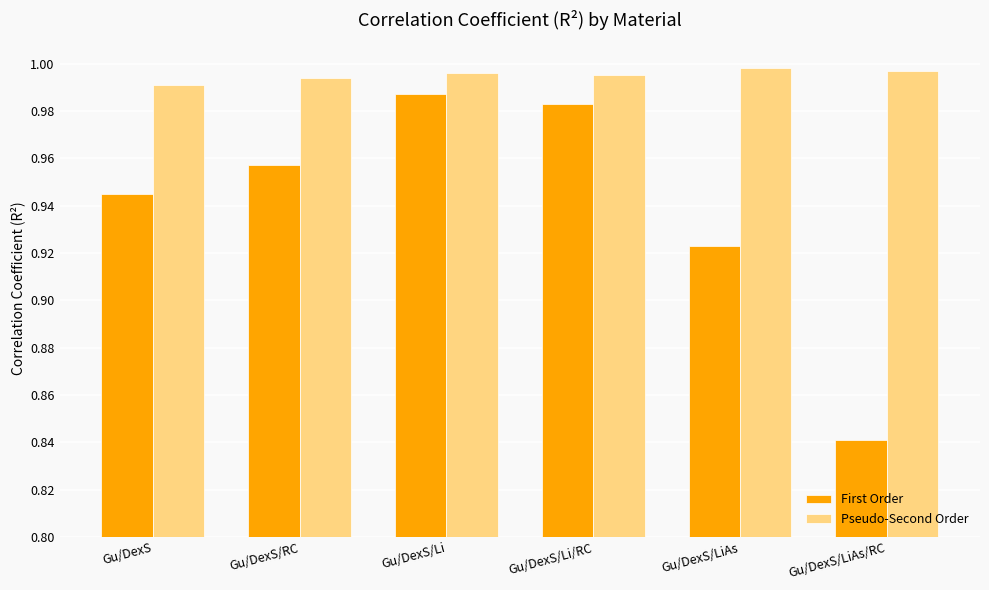

Which category has the lowest value in the First Order series?

Gu/DexS/LiAs/RC